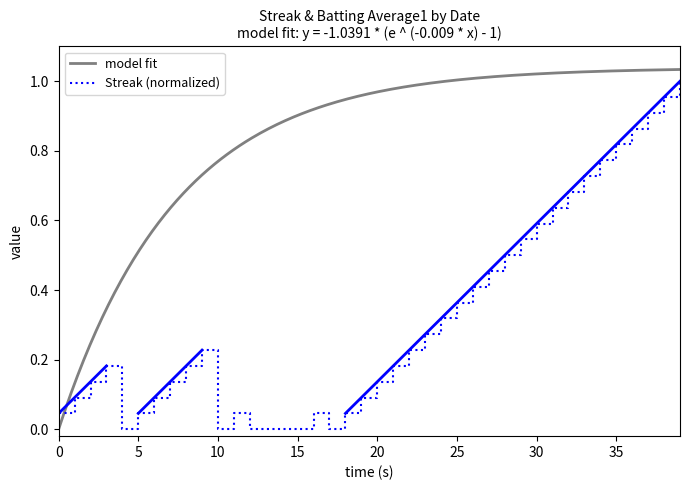

How many values are above zero?

33